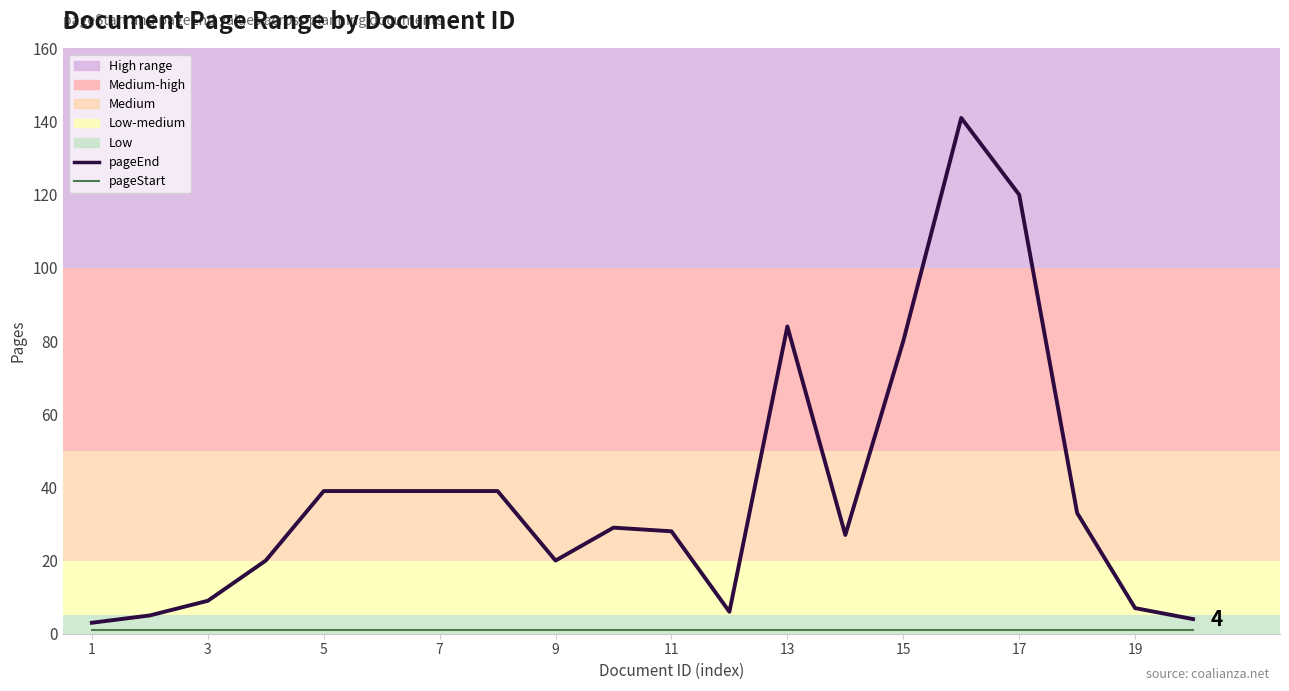

True or false: pageStart (line) and pageEnd (line) cross at least once.

False